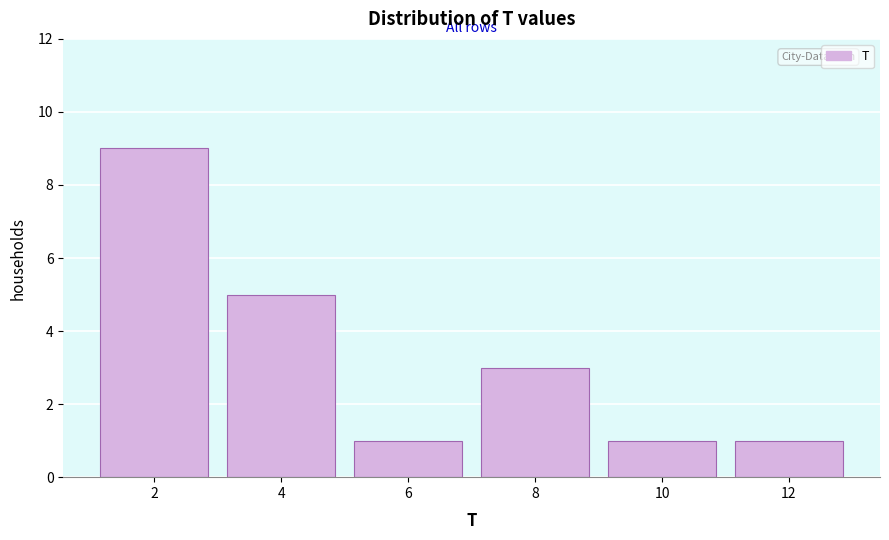

Reading left to right, extract all data points from this chart.

9	5	1	3	1	1